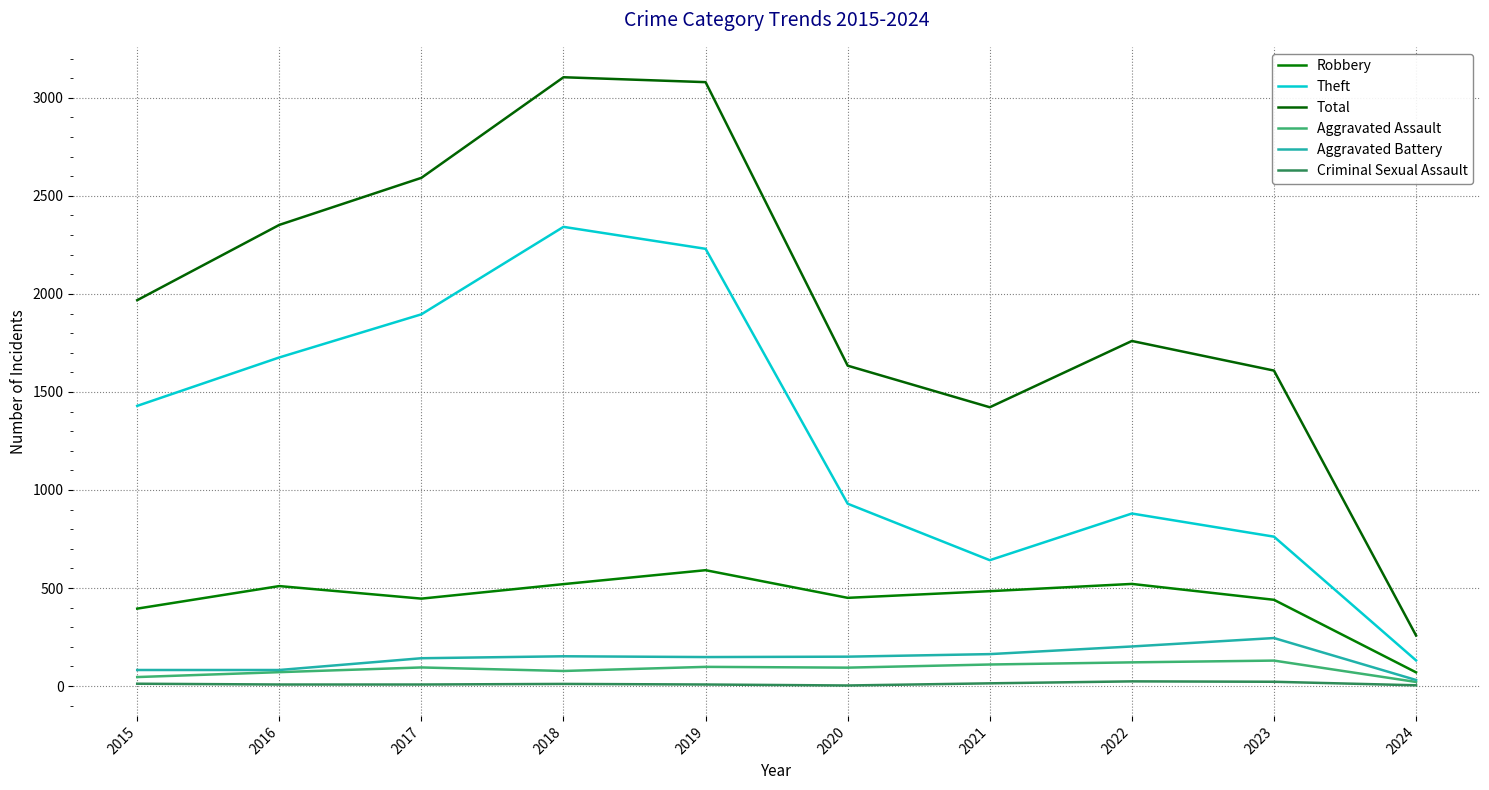

Rank the categories by Total value from highest to lowest.

2018, 2019, 2017, 2016, 2015, 2022, 2020, 2023, 2021, 2024